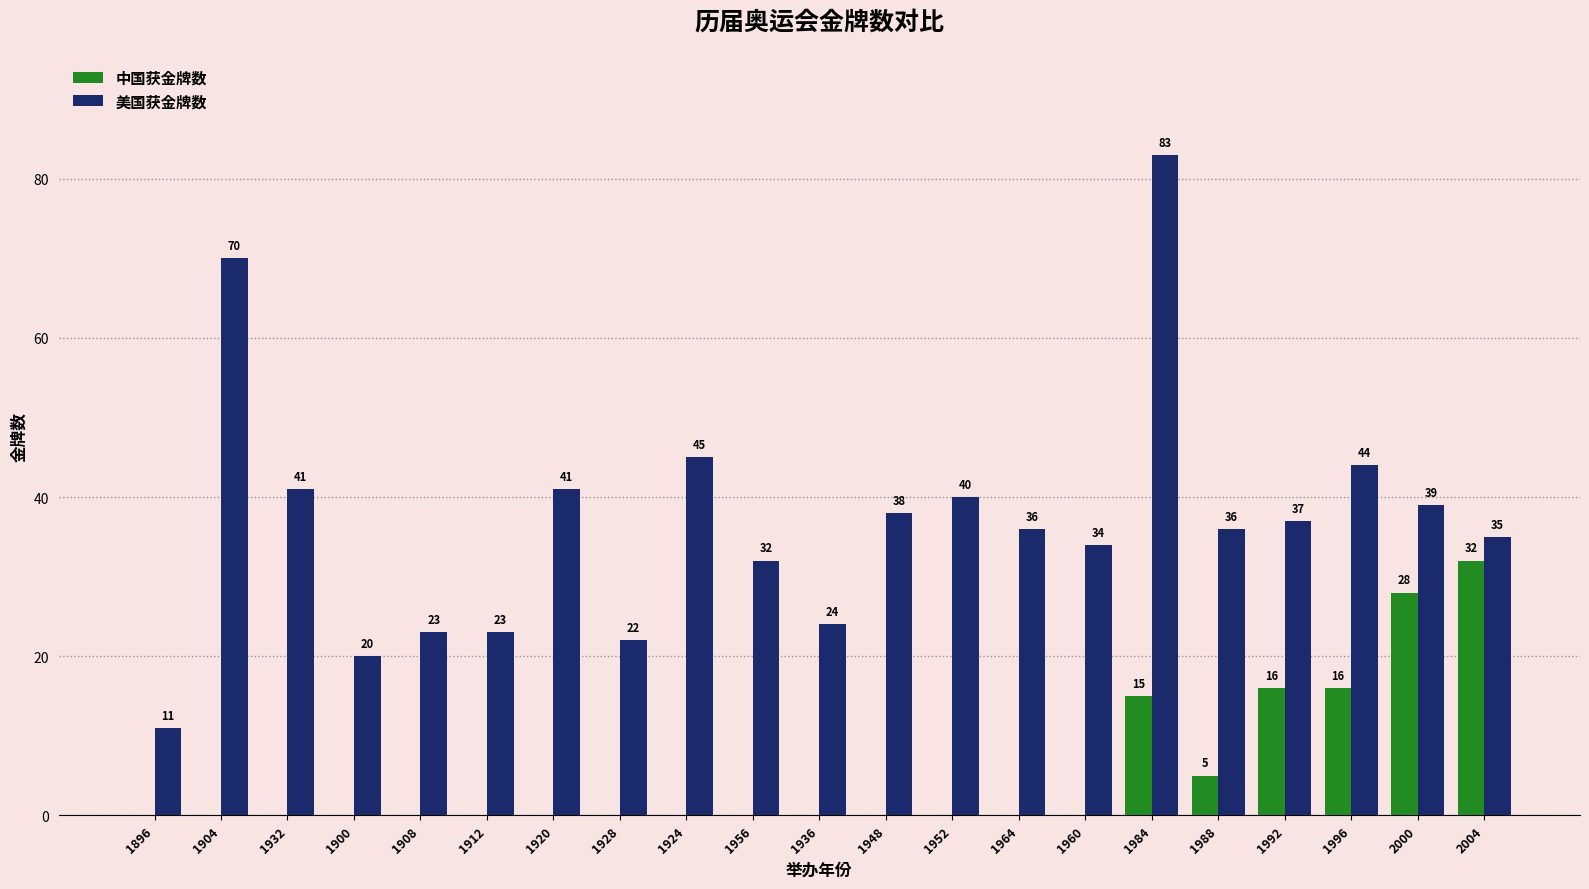

Count the 中国获金牌数 values in the range 0 to 5.

16